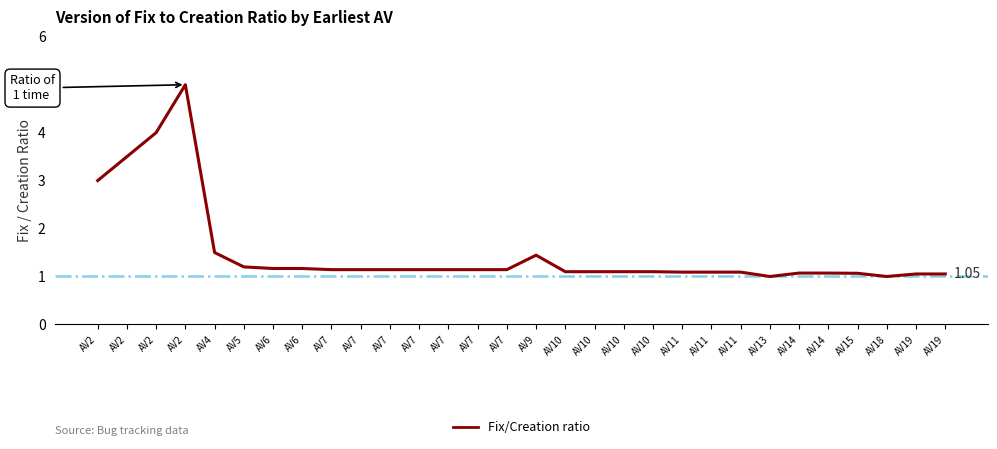

Is this an area chart (filled region under the line)?

No